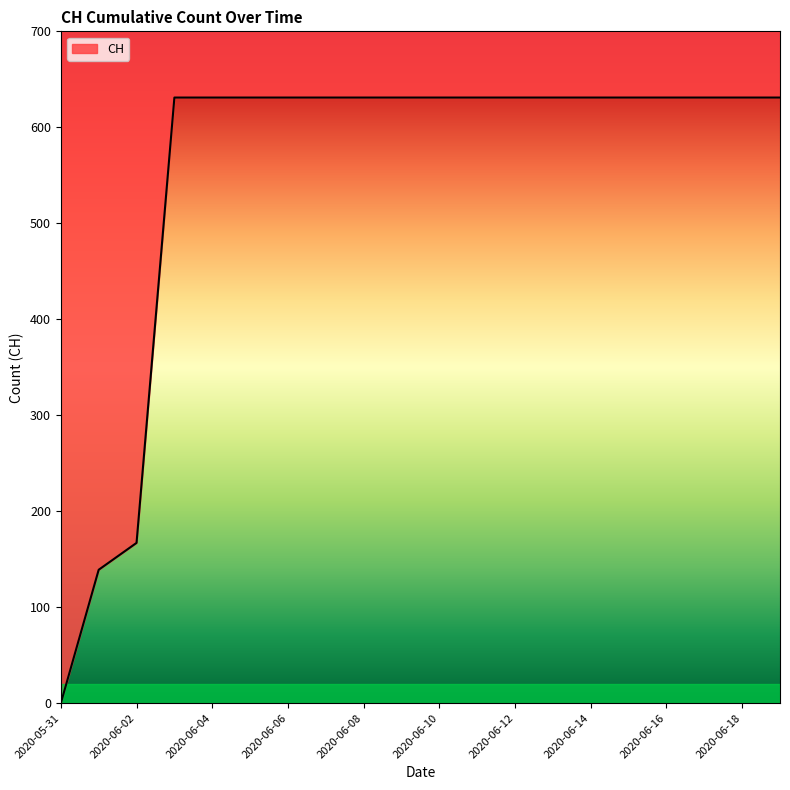

The chart shows a value of 297 at 2020-06-16. True or false?

False